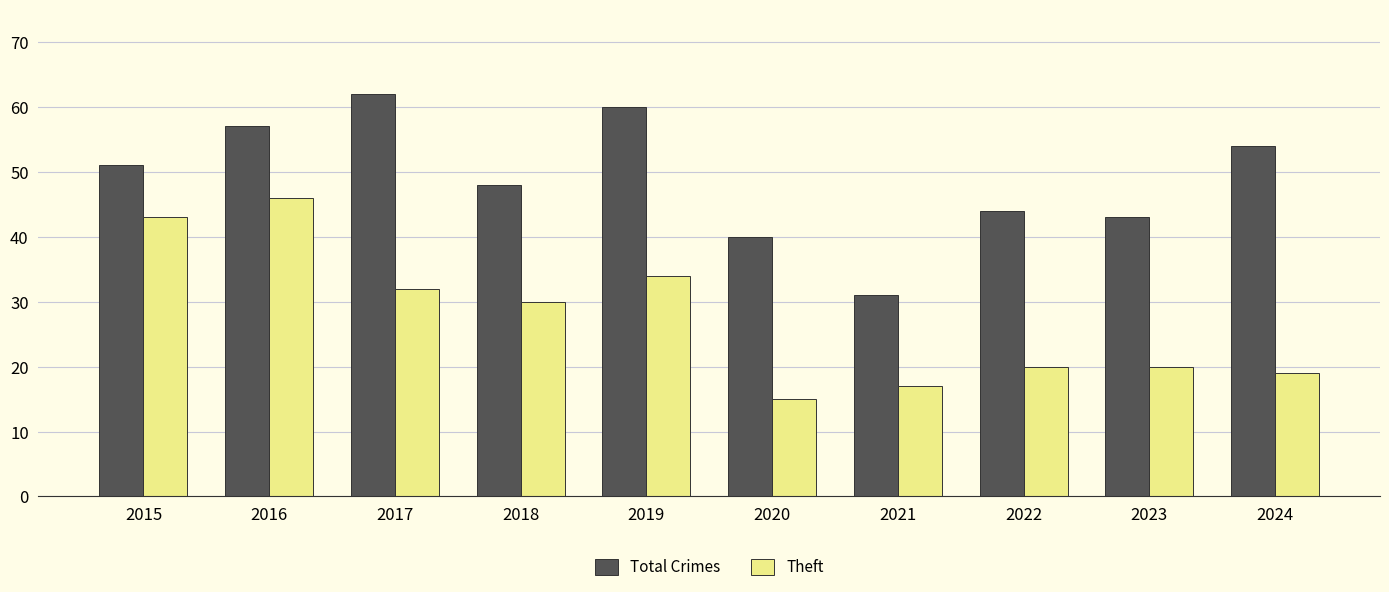

What is the difference between the highest and lowest values at 2018?

18